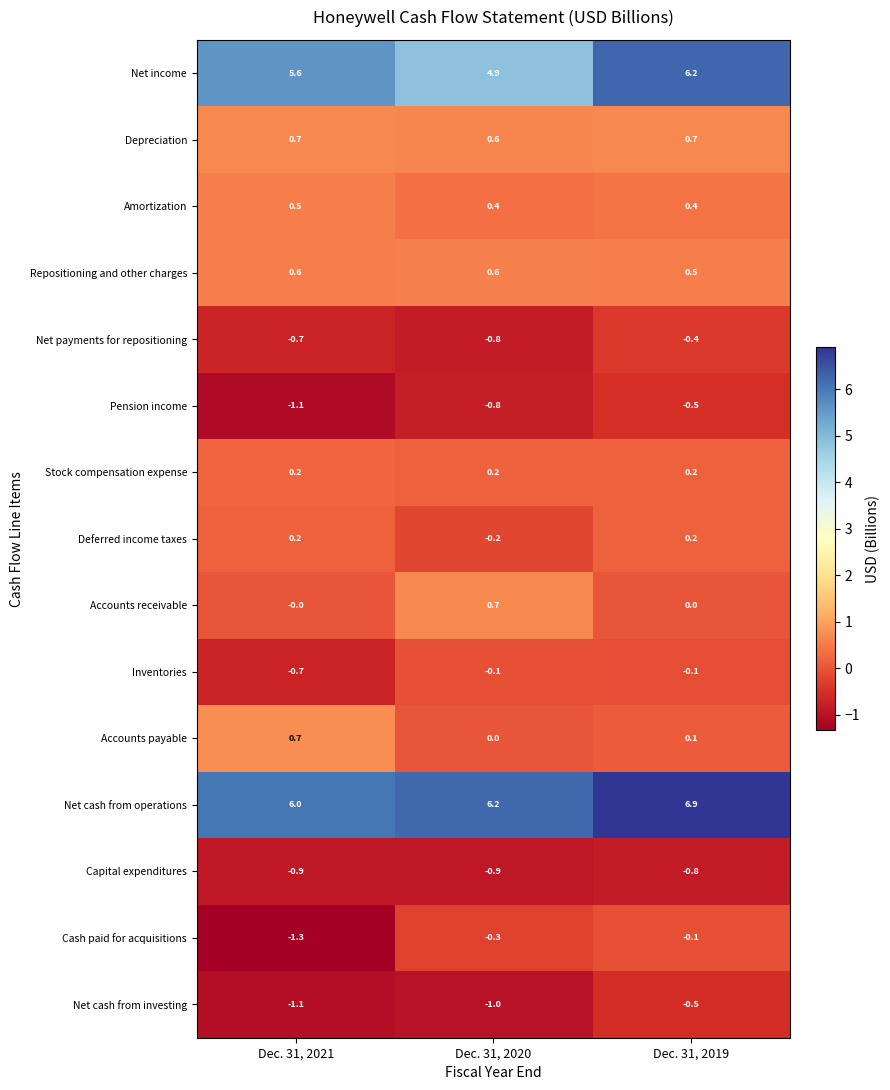

The Inventories series shows -0.1 at Dec. 31, 2019. True or false?

True